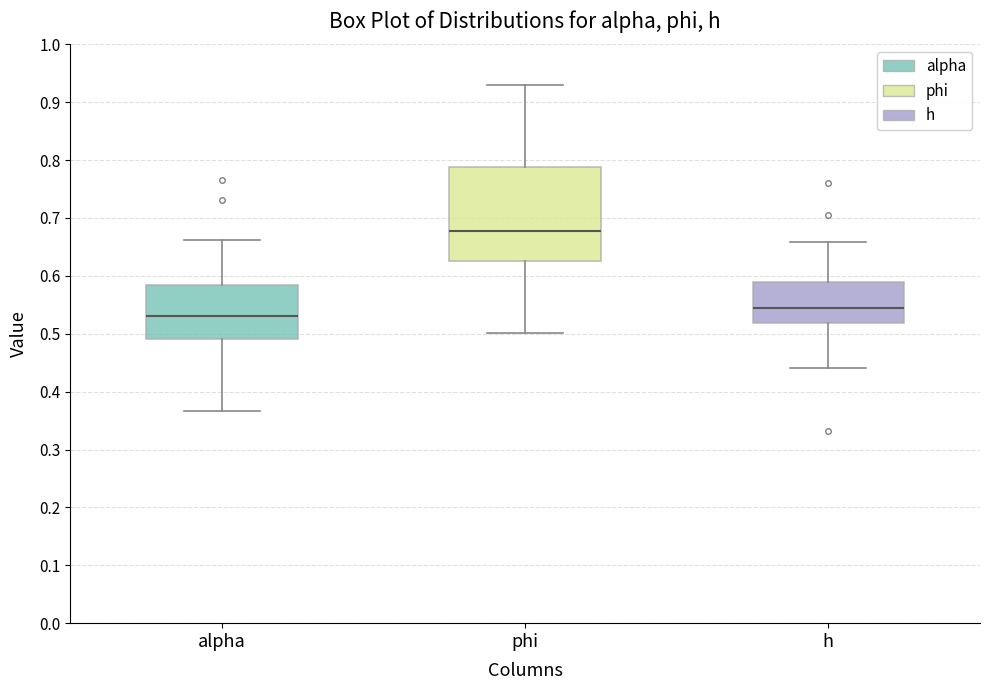

Reading left to right, transcribe this box plot: for each box, give where its median line is, the range the box spans, and where its two whiskers end, as read against the y-axis. The values are not printed on the chart, so give them approximately, as read against the axis.

alpha: median 0.53, box 0.49 to 0.58, whiskers 0.37 to 0.66
phi: median 0.68, box 0.63 to 0.79, whiskers 0.50 to 0.93
h: median 0.55, box 0.52 to 0.59, whiskers 0.44 to 0.66